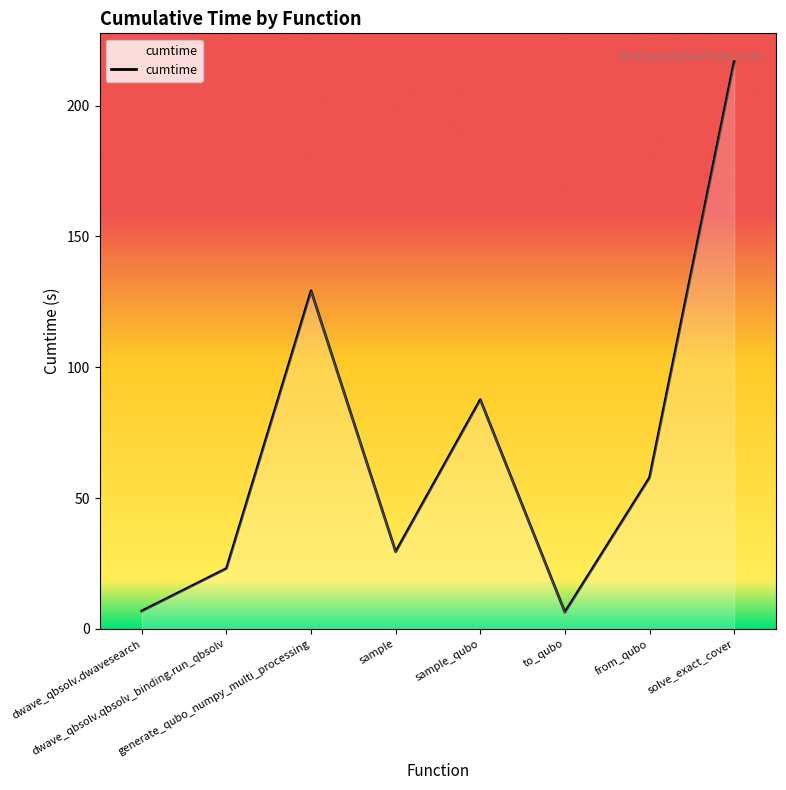

True or false: the data has more than 2 interior local peaks.

False